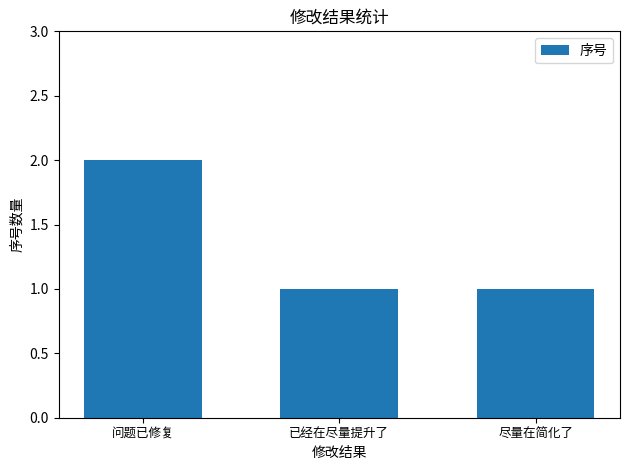

How many bars are there in total?

3